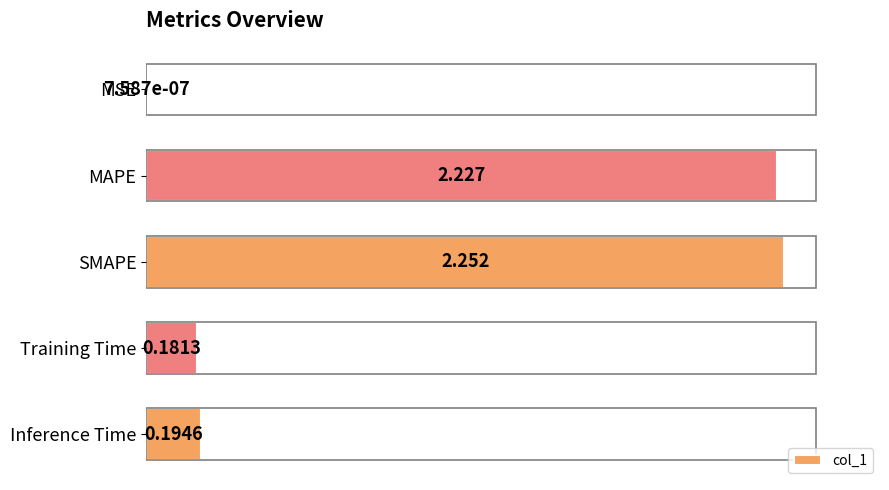

Between Inference Time and MSE, which is larger?

Inference Time